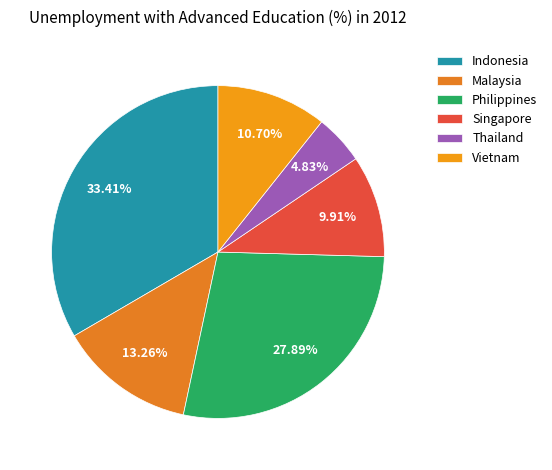

What portion of the pie excludes Vietnam?

89.3%